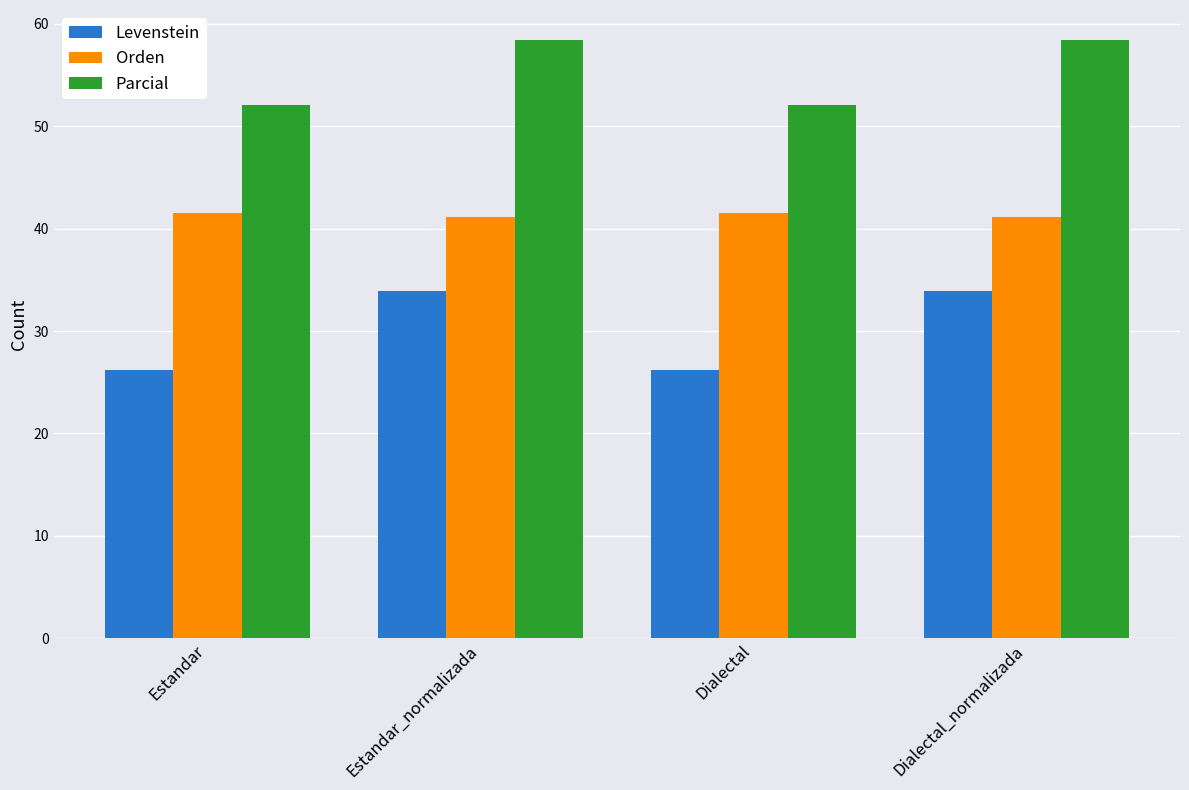

What position from the right is Estandar?

4